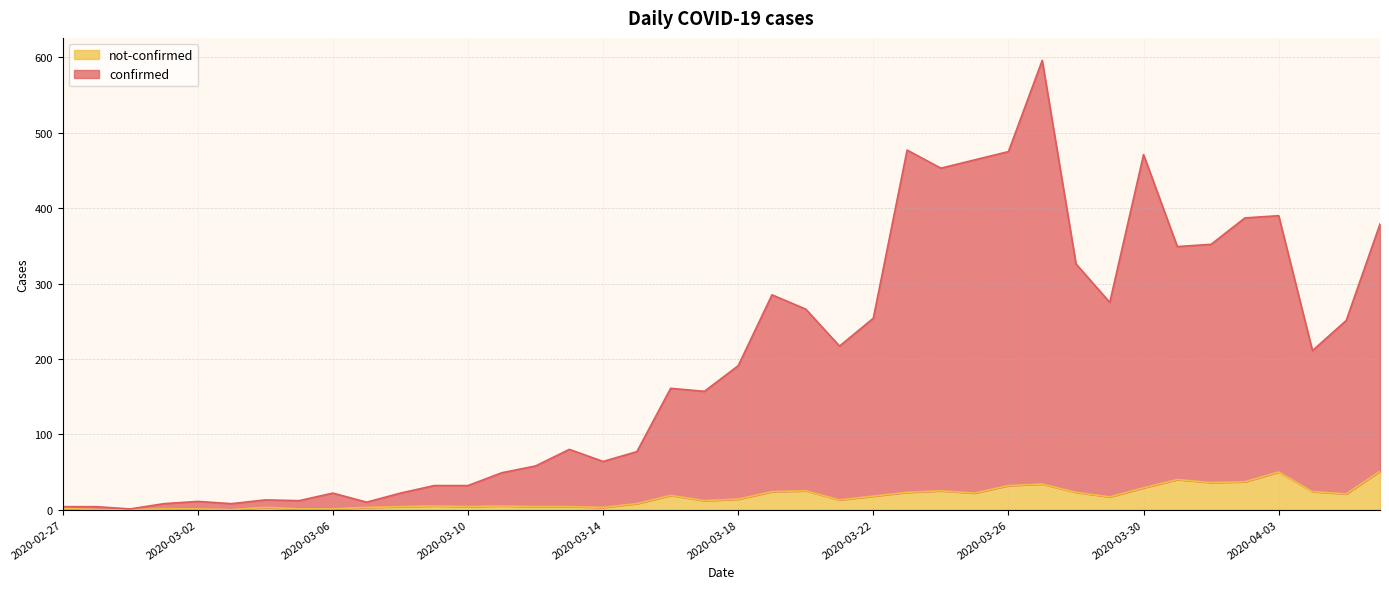

True or false: confirmed has a value of 107 at 2020-03-21.

False